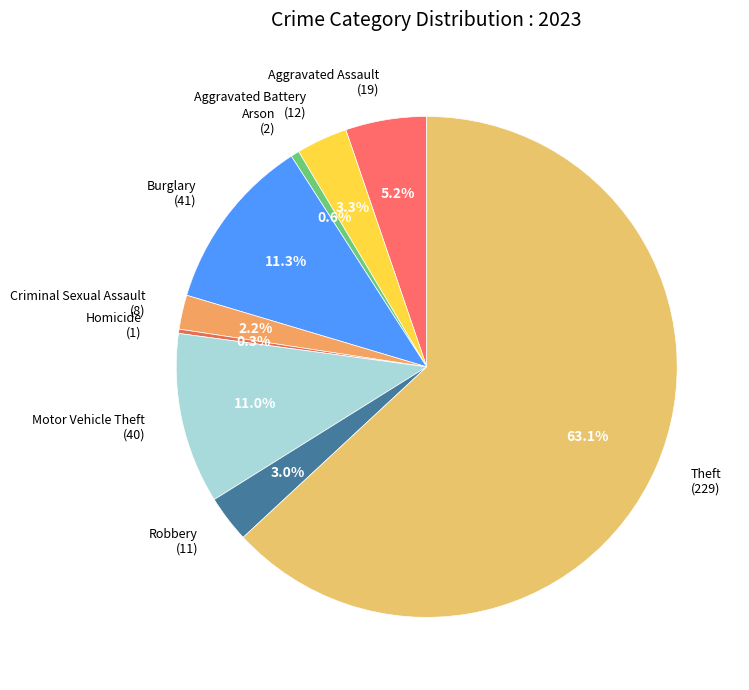

Rank the categories by value from lowest to highest.

Homicide, Arson, Criminal Sexual Assault, Robbery, Aggravated Battery, Aggravated Assault, Motor Vehicle Theft, Burglary, Theft